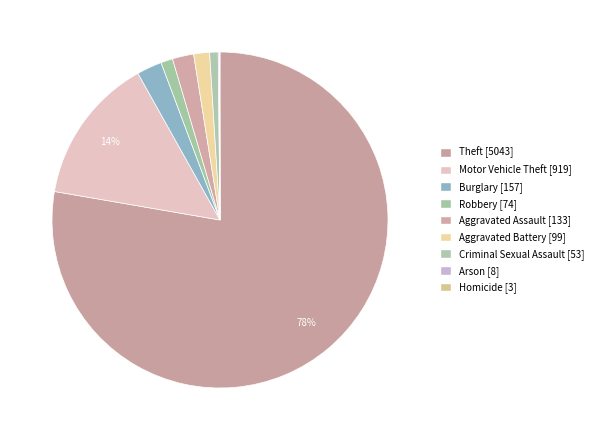

What is the total percentage of Aggravated Battery and Burglary?

3.9%